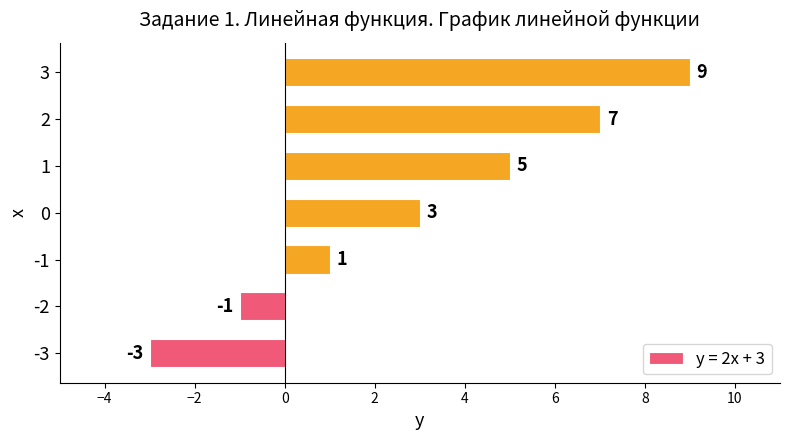

What is the difference between the maximum and minimum values?

12